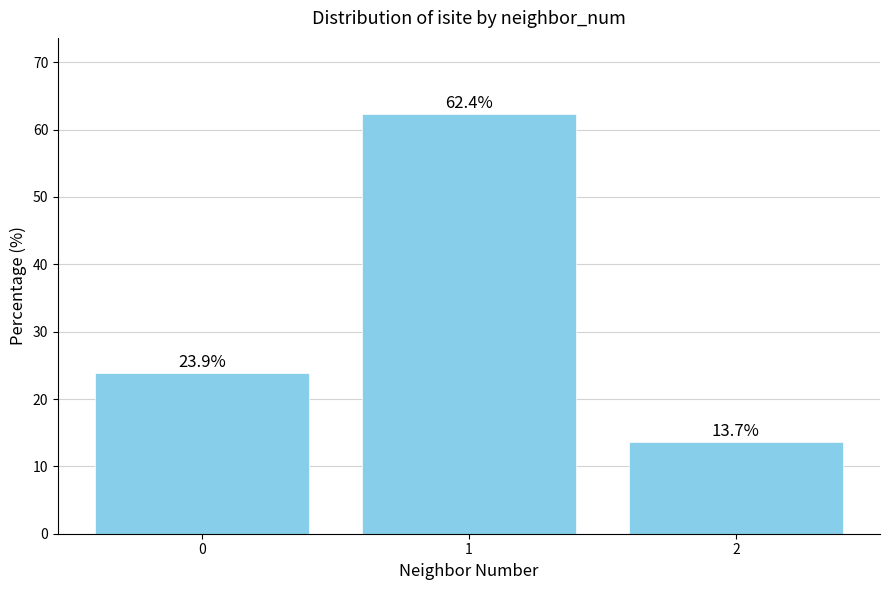

At which category does the chart reach its peak across all series?

1